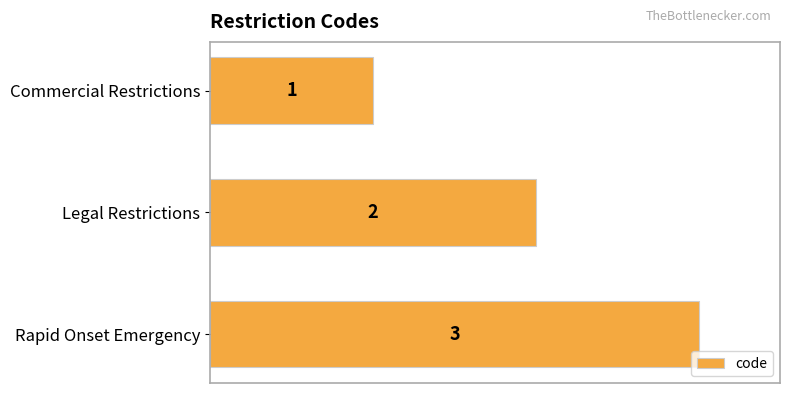

What is the minimum value shown in the chart?

1